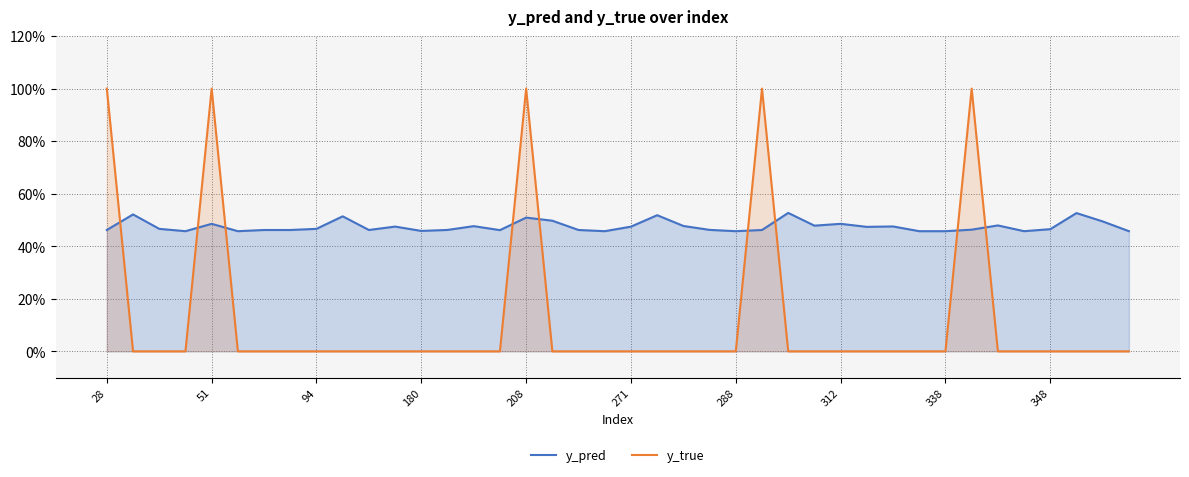

What is the difference between the maximum and minimum values in the y_true series?

1.0